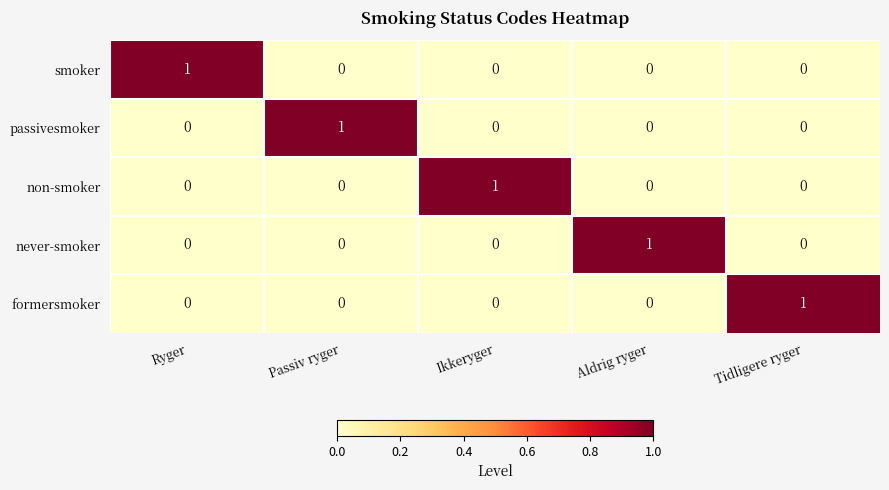

Reading right to left, what are all the values shown in this chart?

smoker: Tidligere ryger=0	Aldrig ryger=0	Ikkeryger=0	Passiv ryger=0	Ryger=1
passivesmoker: Tidligere ryger=0	Aldrig ryger=0	Ikkeryger=0	Passiv ryger=1	Ryger=0
non-smoker: Tidligere ryger=0	Aldrig ryger=0	Ikkeryger=1	Passiv ryger=0	Ryger=0
never-smoker: Tidligere ryger=0	Aldrig ryger=1	Ikkeryger=0	Passiv ryger=0	Ryger=0
formersmoker: Tidligere ryger=1	Aldrig ryger=0	Ikkeryger=0	Passiv ryger=0	Ryger=0